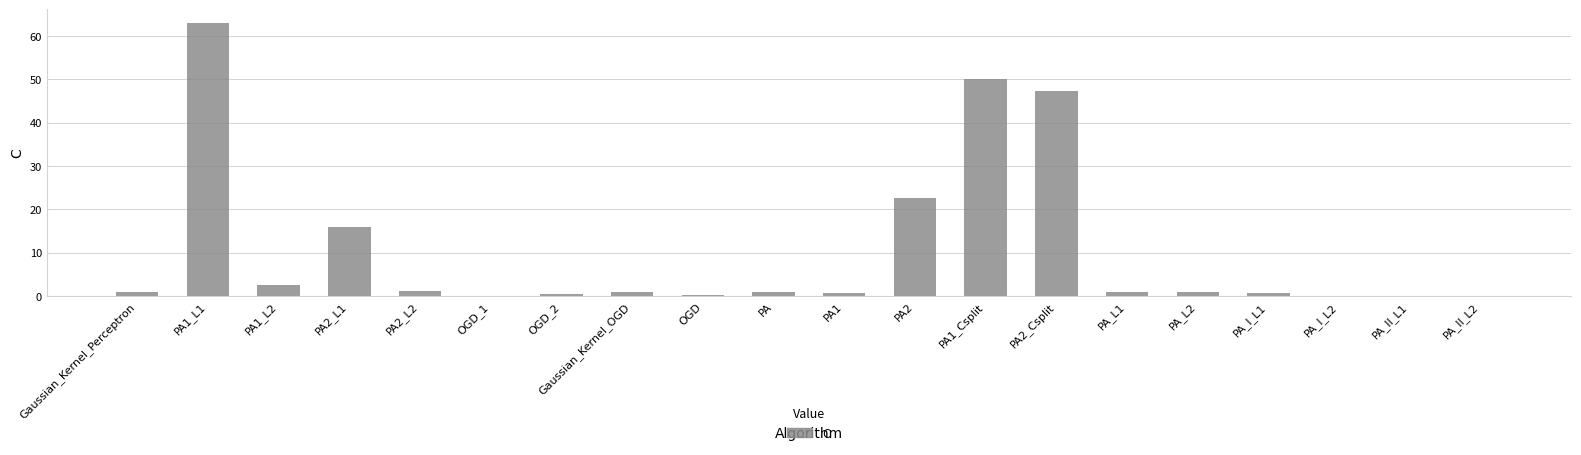

Where is the data nearest to the value 31?

PA2